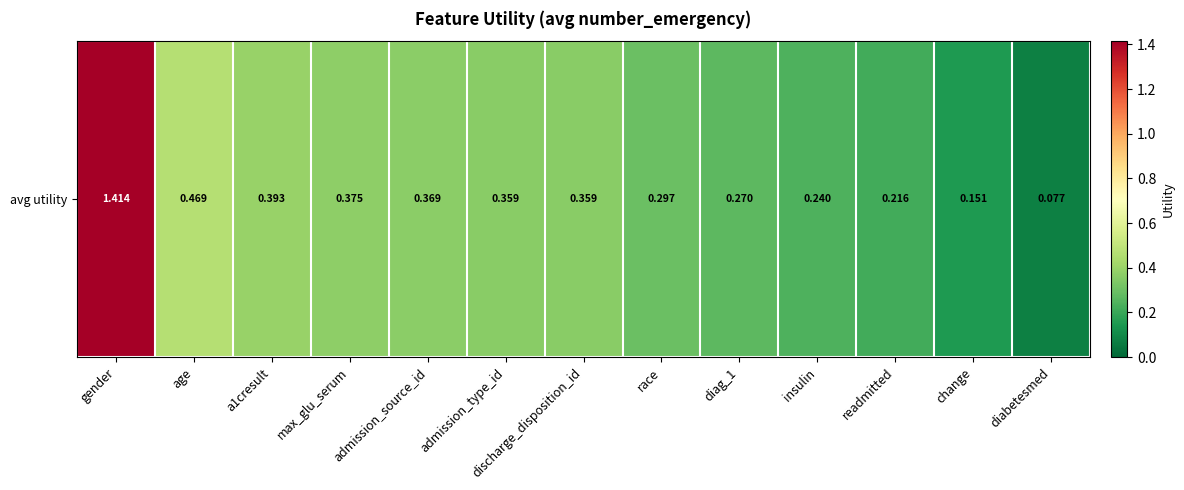

What is the ratio of the value at admission_type_id to the value at gender?

0.3